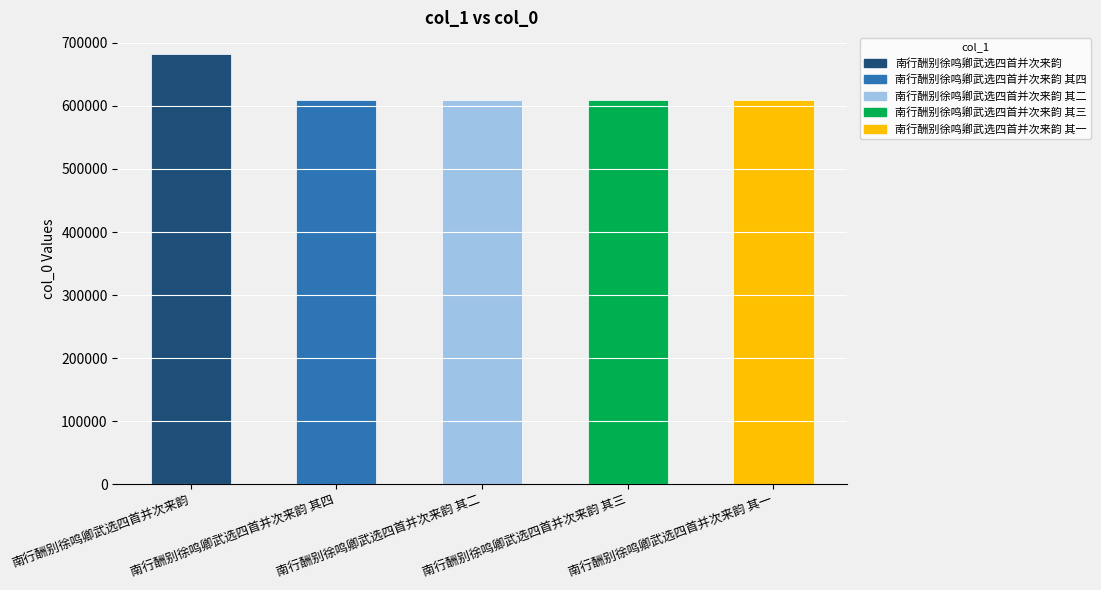

What is the sum of all values?

3118513